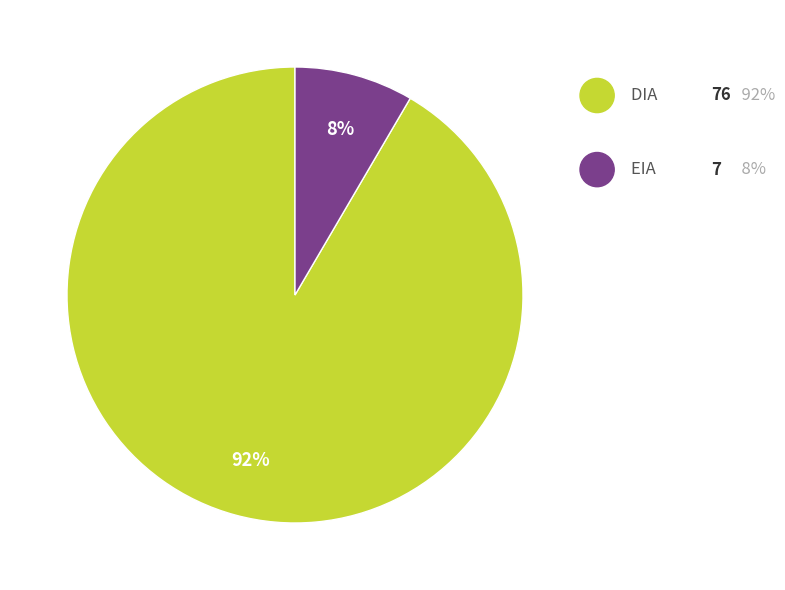

Does any single category account for the majority?

Yes